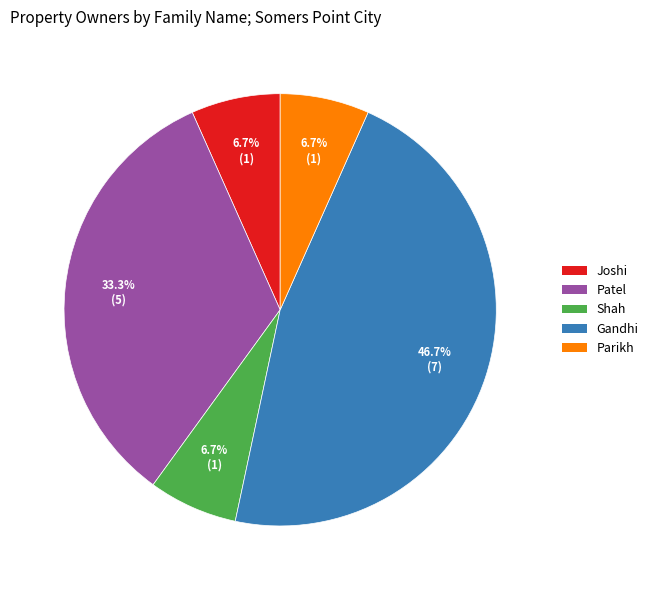

Is it true that Joshi is 7% of the pie?

True